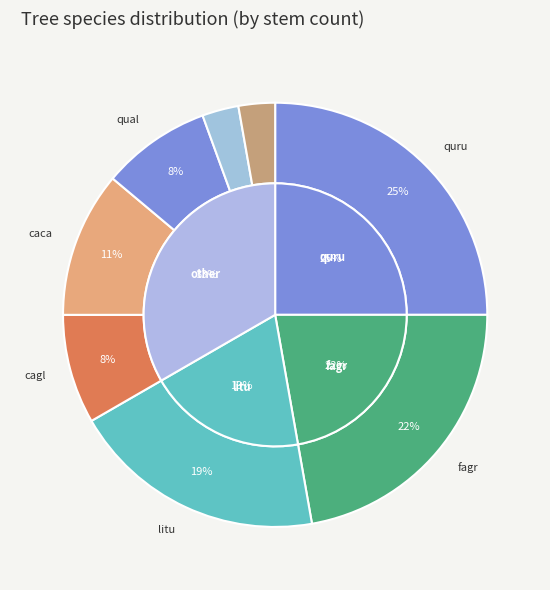

Combined, do fagr and juni account for over 50%?

No